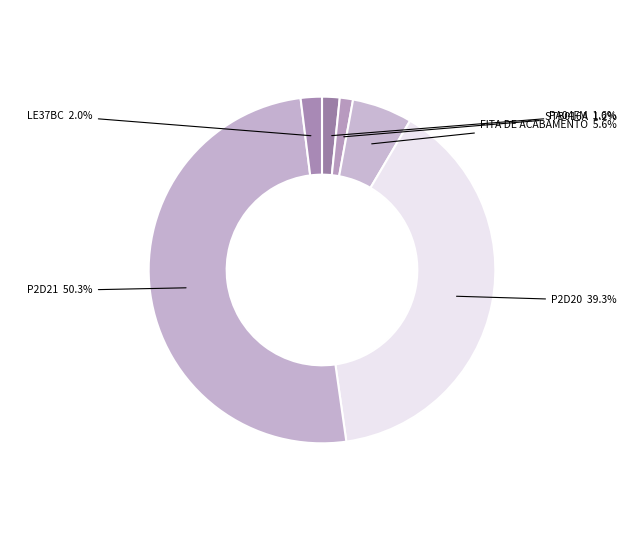

To the nearest percent, what portion does STB016A represent?

1%